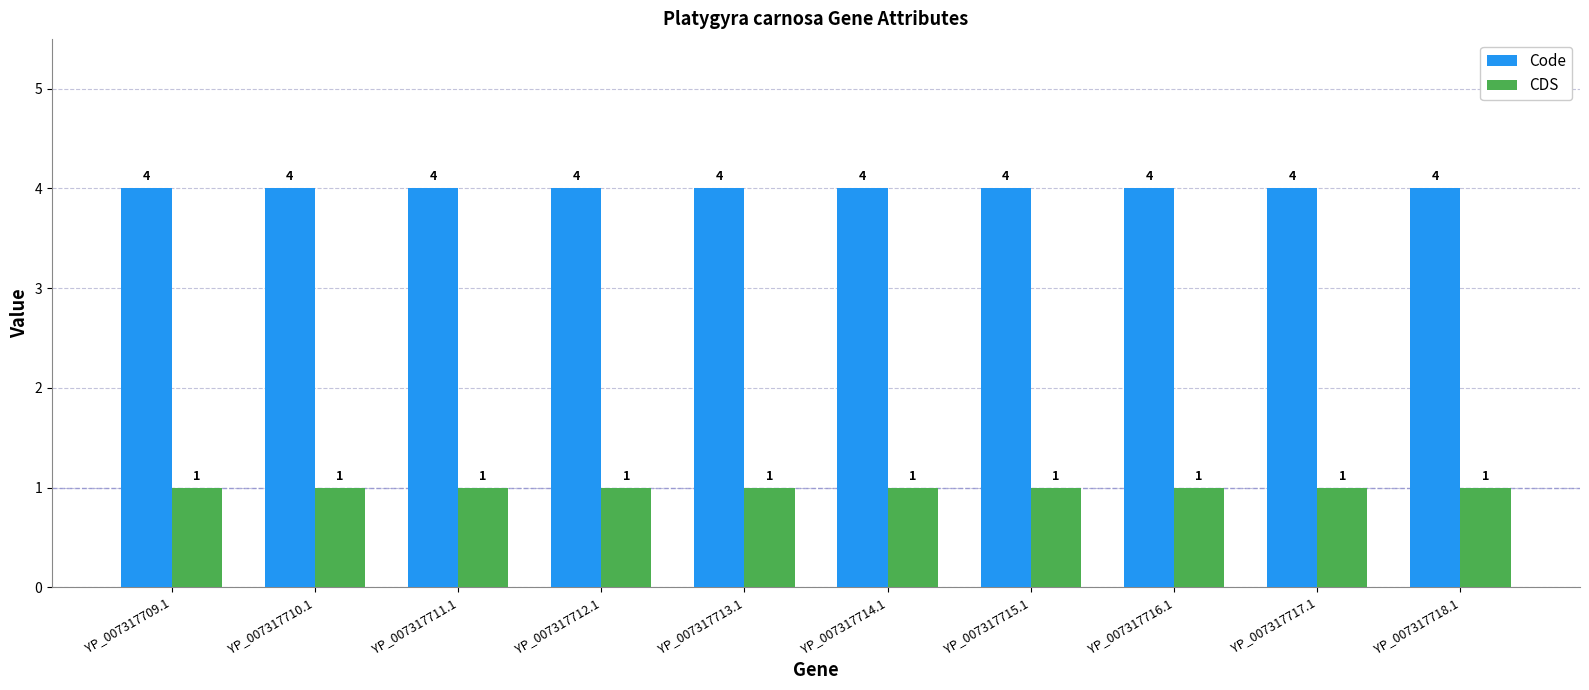

Which series has the largest total across all categories?

Code